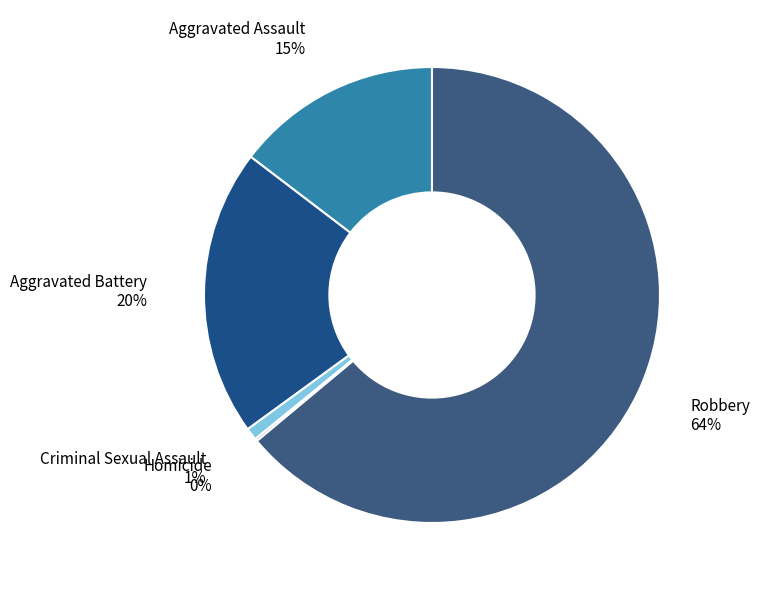

Rank the categories by value from highest to lowest.

Robbery, Aggravated Battery, Aggravated Assault, Criminal Sexual Assault, Homicide